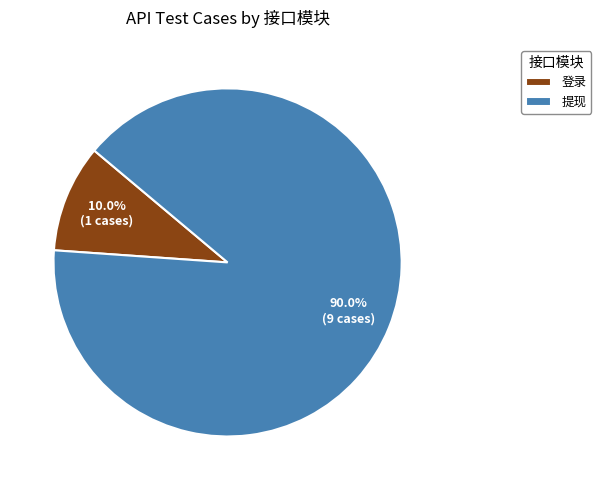

How many slices are in this pie chart?

2